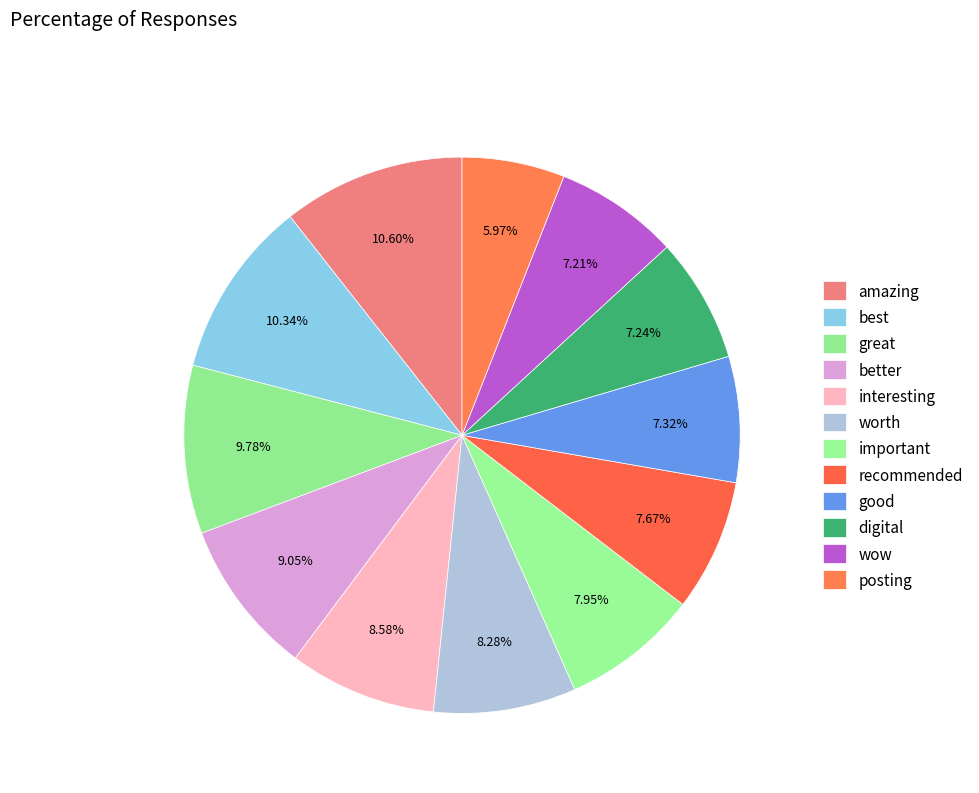

To the nearest percent, what is the difference between the largest and smallest slice percentages?

5%